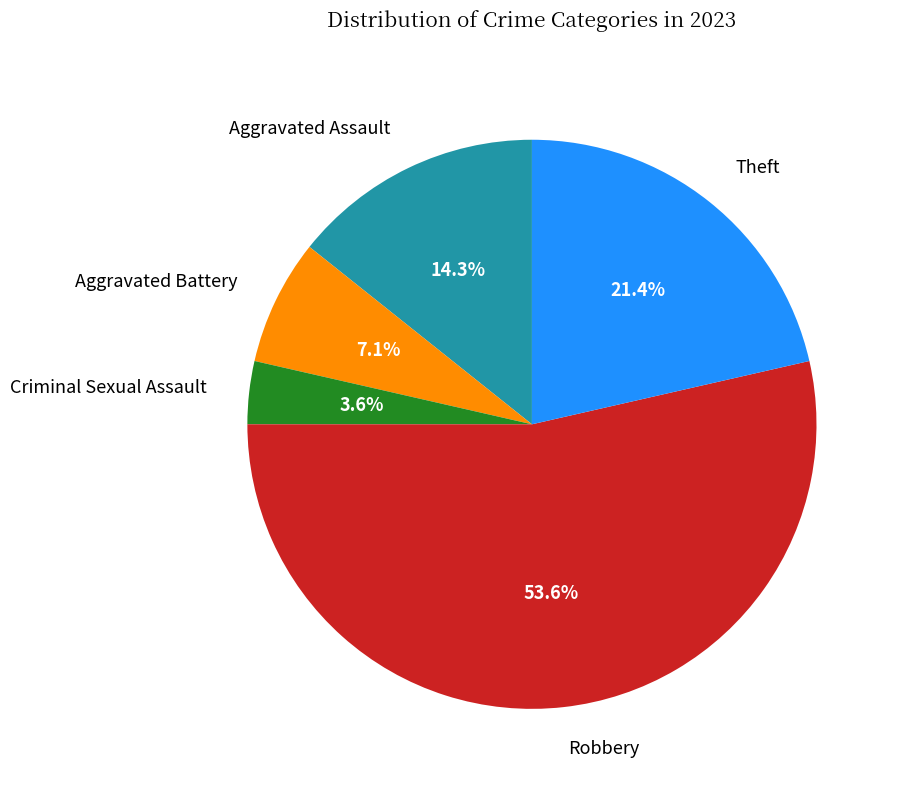

Is there a majority slice in this chart?

Yes